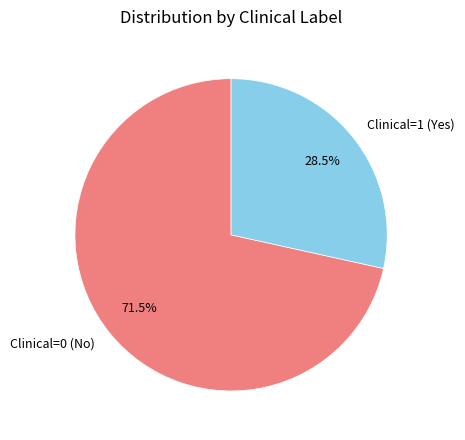

Which slice is the largest?

Clinical=0